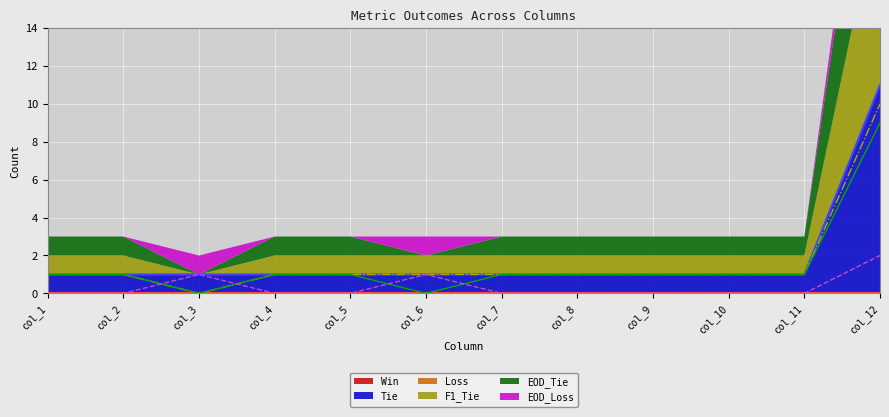

What is the highest value of the F1_Tie series?

10